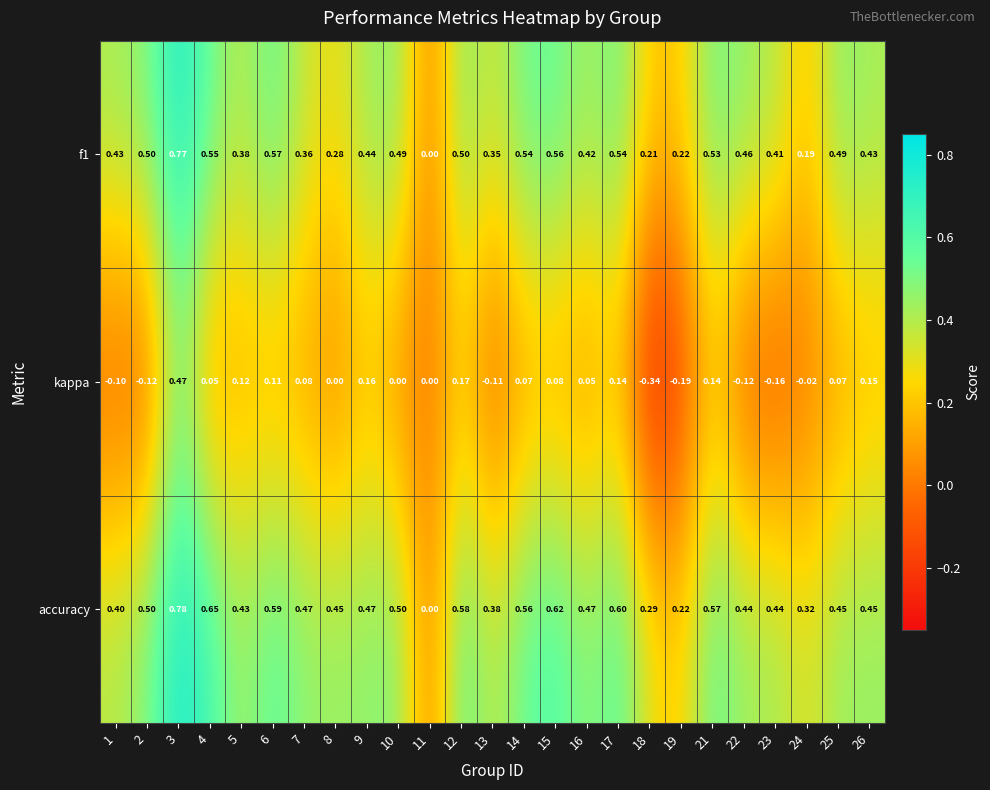

What is the difference between the highest and lowest values at 13?

0.5